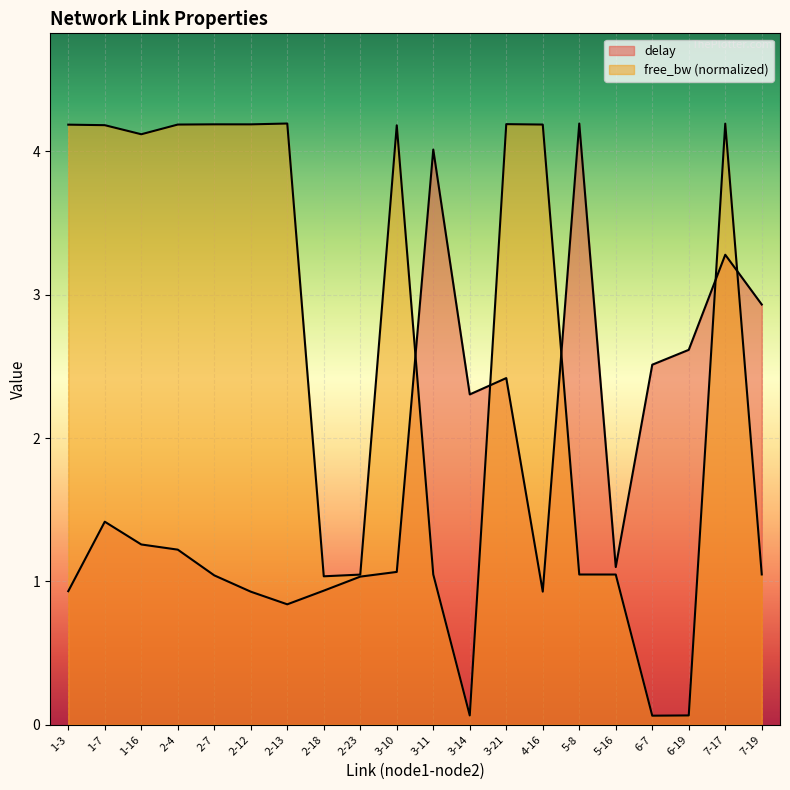

Which has a higher value, 1-3 or 3-10?

3-10